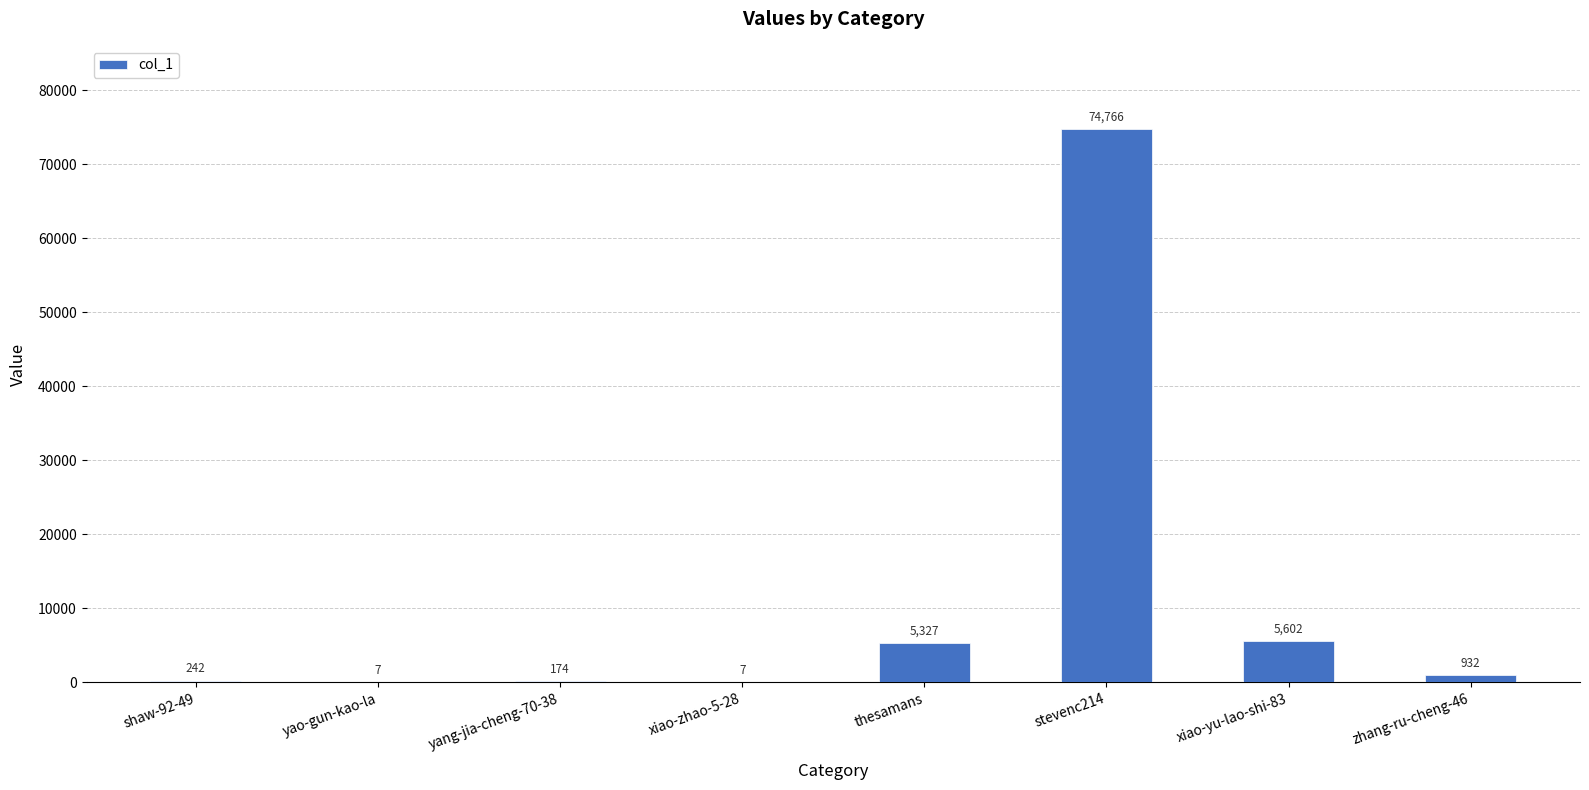

Count the number of categories in the chart.

8